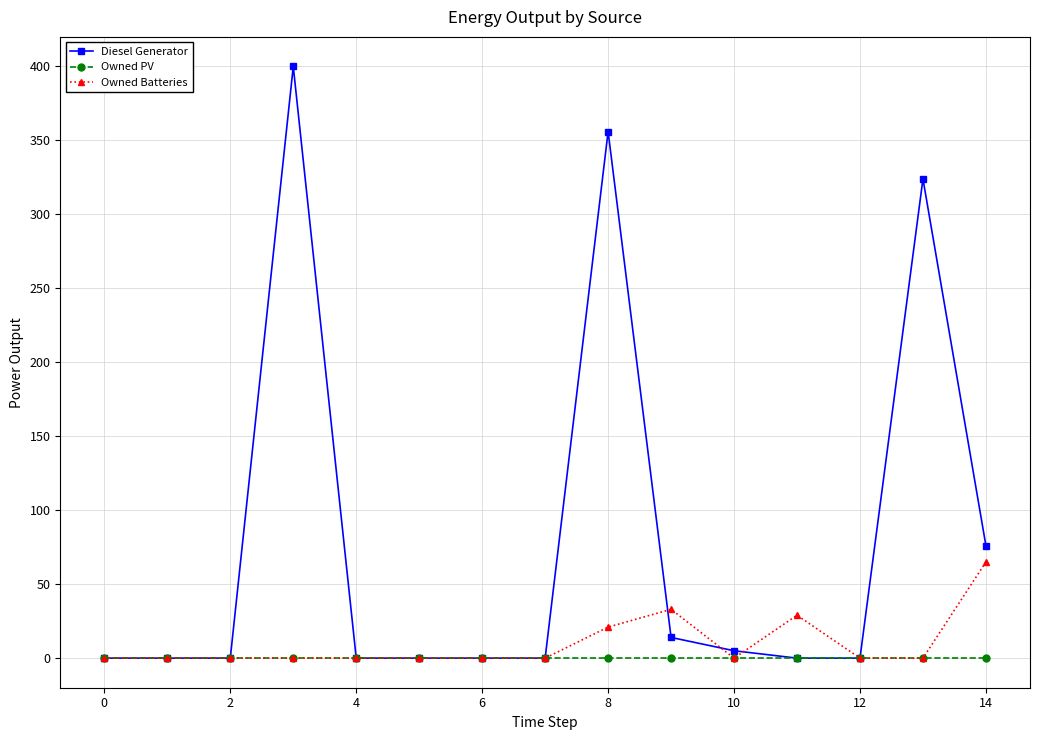

Which series has the largest range (max minus min)?

Diesel Generator